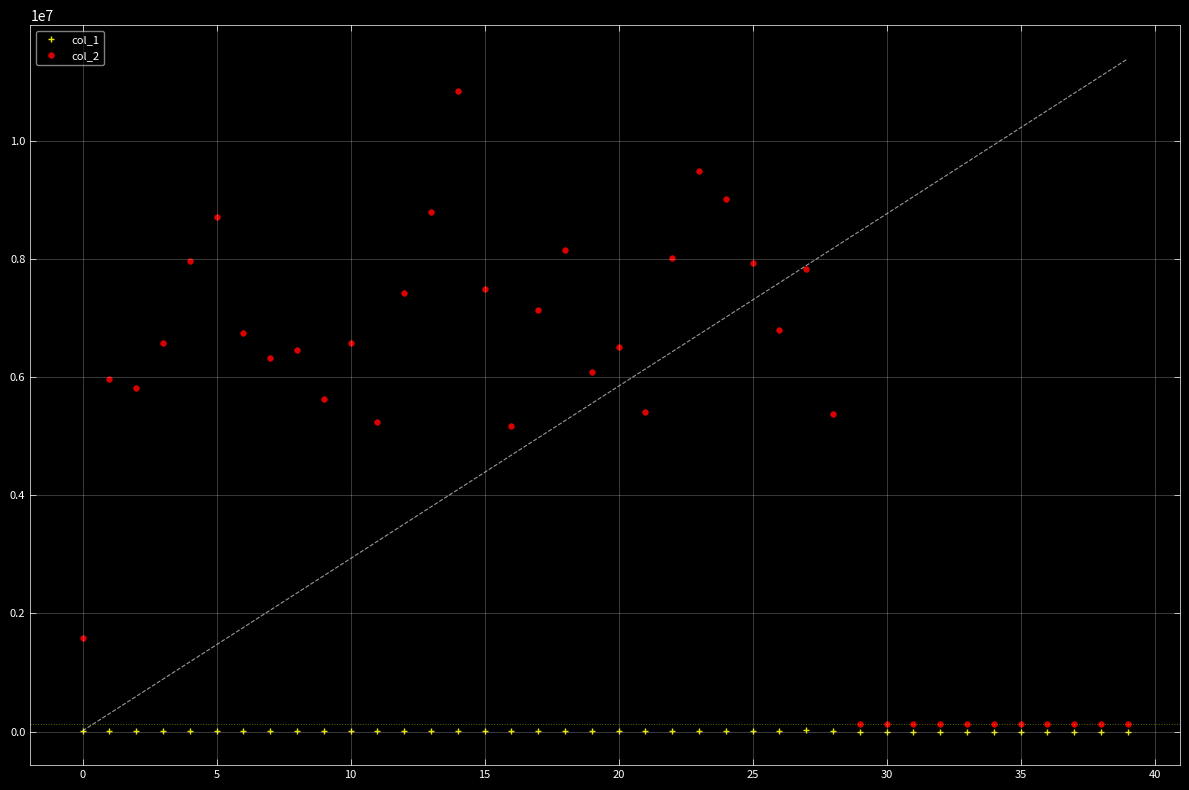

What are all the series names shown in the legend?

col_1, col_2